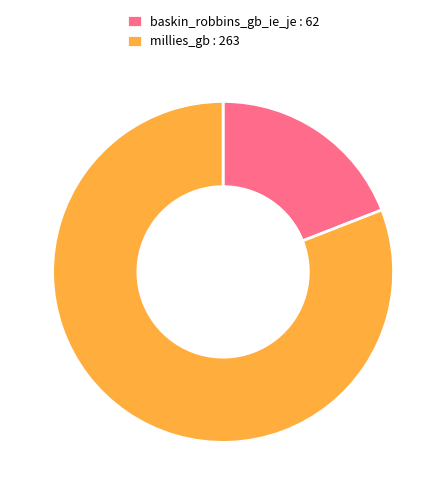

Is it true that baskin_robbins_gb_ie_je is 12% of the pie?

False